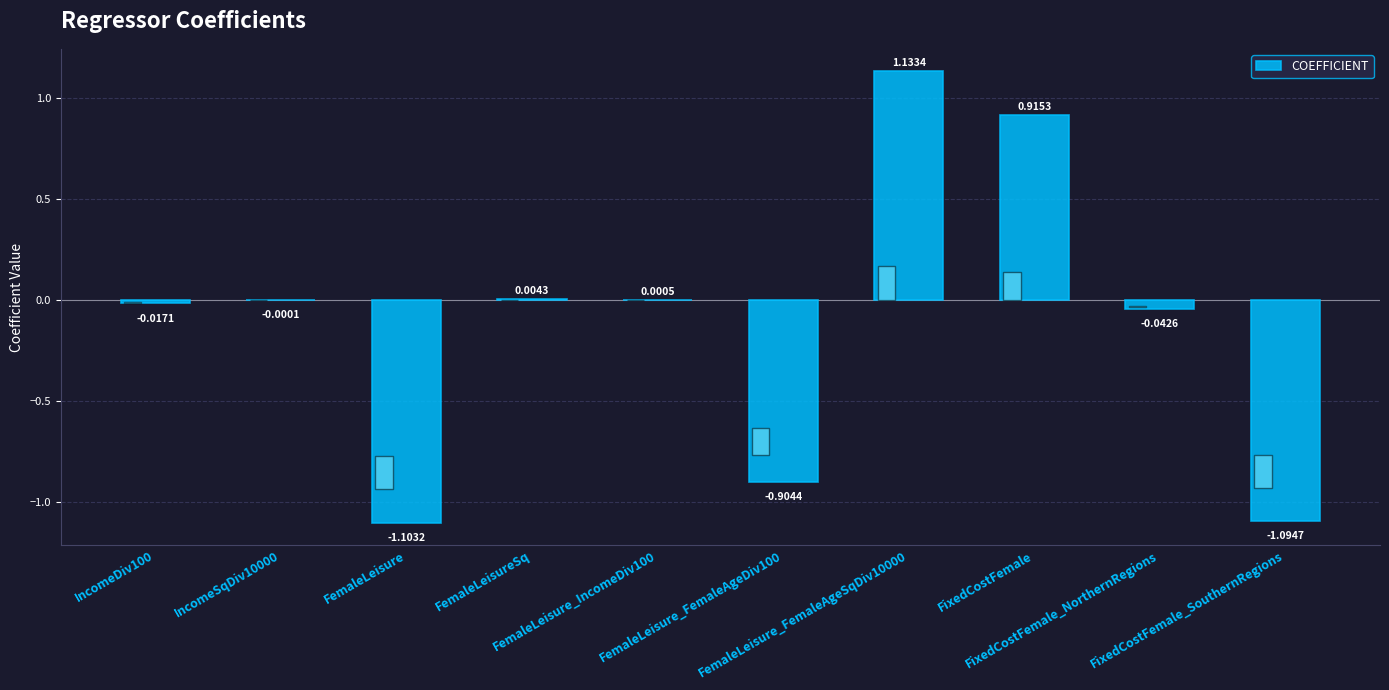

Reading left to right, list all the values displayed in this chart.

IncomeDiv100=-0.0	IncomeSqDiv10000=-0.0	FemaleLeisure=-1.1	FemaleLeisureSq=0.0	FemaleLeisure_IncomeDiv100=0.0	FemaleLeisure_FemaleAgeDiv100=-0.9	FemaleLeisure_FemaleAgeSqDiv10000=1.1	FixedCostFemale=0.9	FixedCostFemale_NorthernRegions=-0.0	FixedCostFemale_SouthernRegions=-1.1